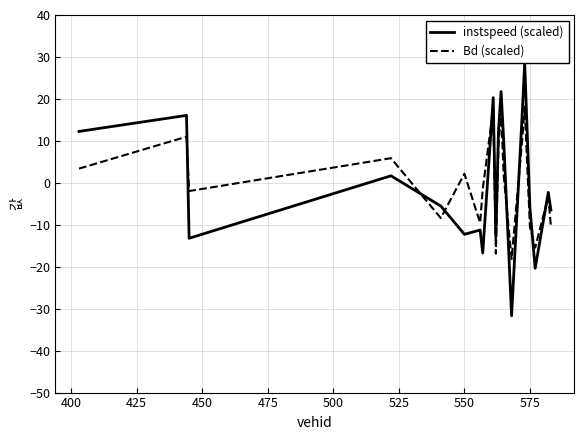

Which series has the largest range (max minus min)?

instspeed (scaled)